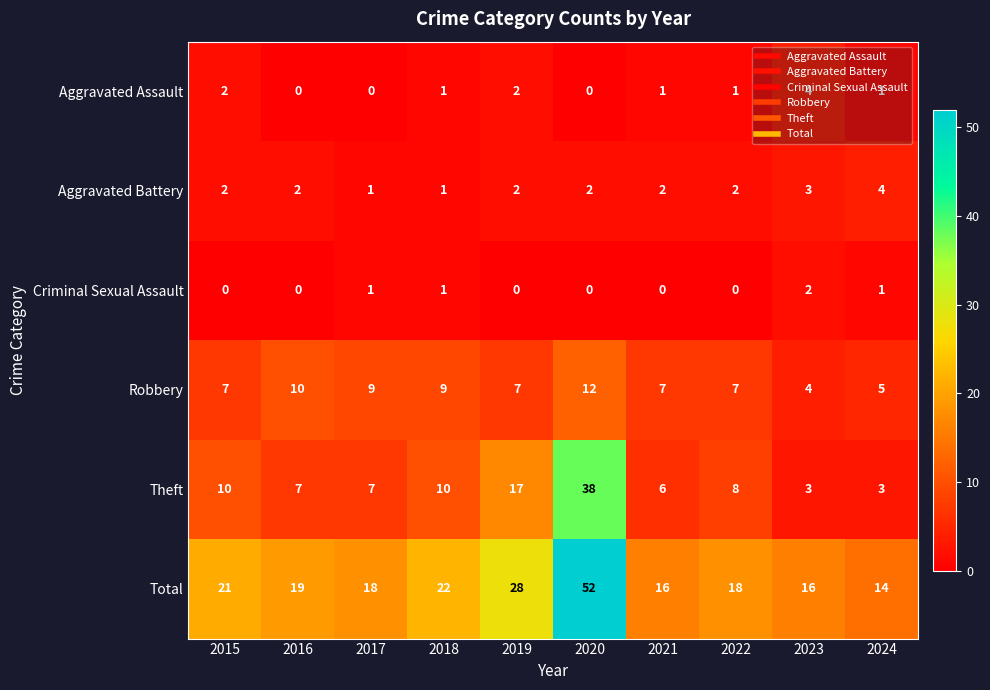

Rank the series at 2021 from highest to lowest value.

Total, Robbery, Theft, Aggravated Battery, Aggravated Assault, Criminal Sexual Assault